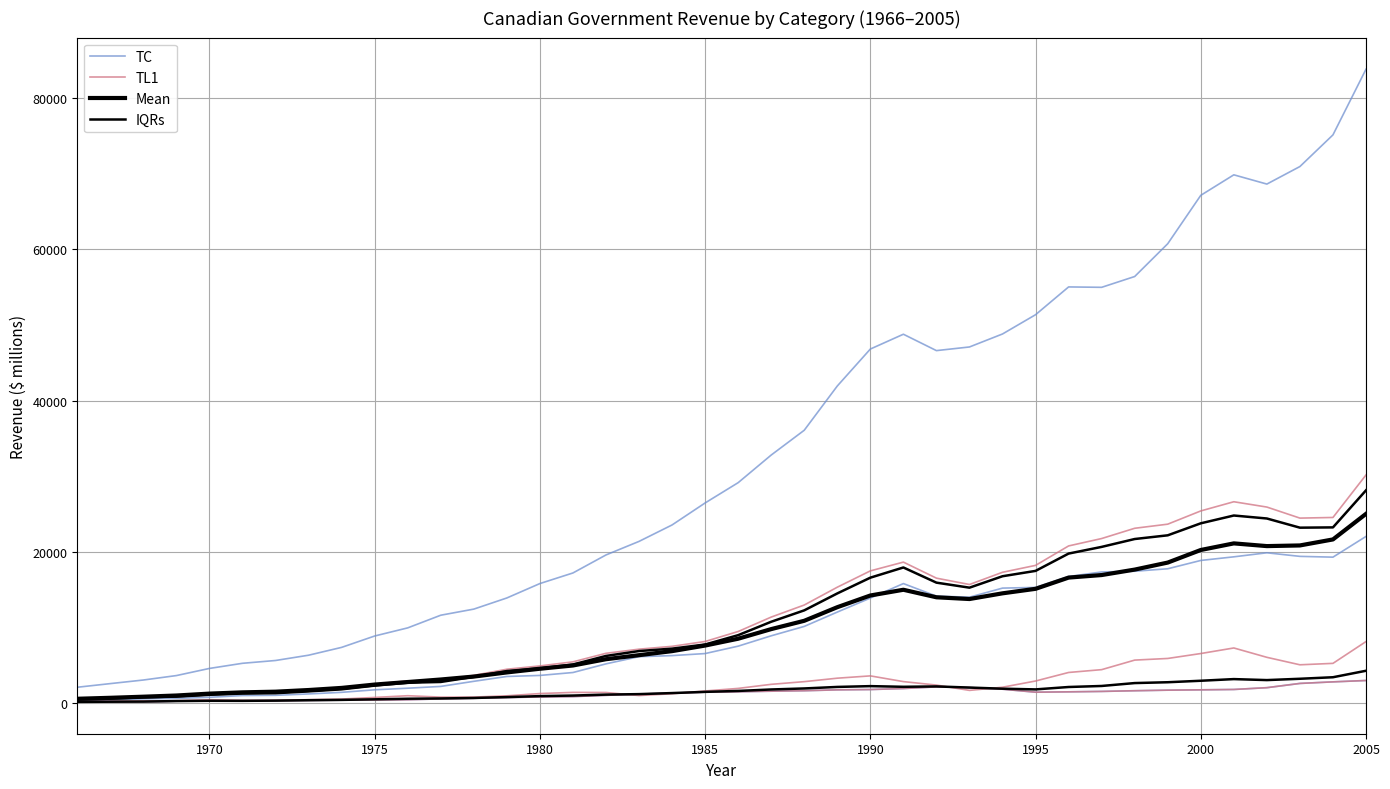

What are all the series names shown in the legend?

TC, TL1, Mean, IQRs